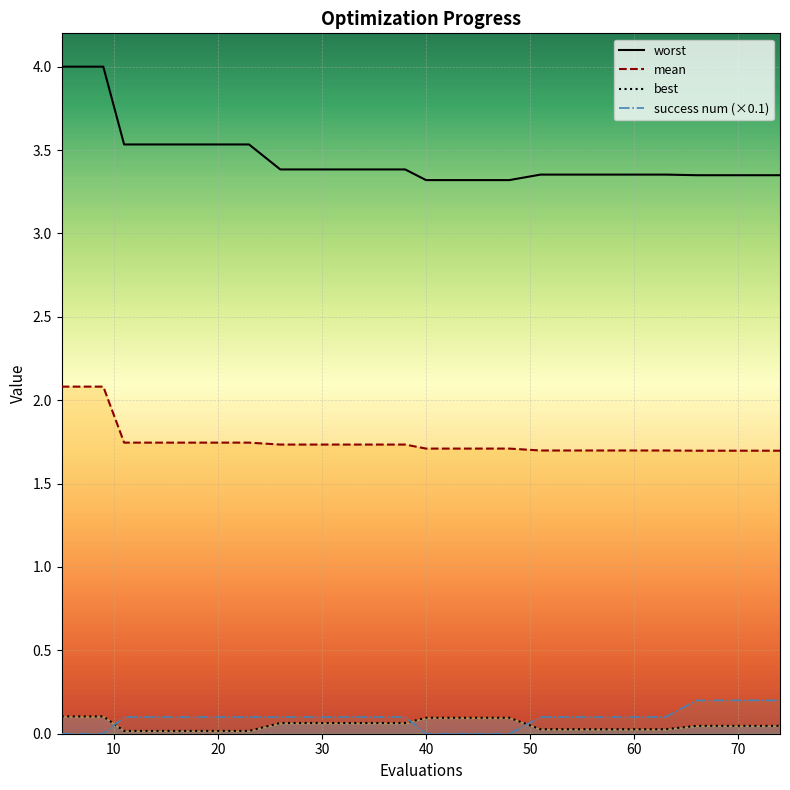

What is the sum of all success num (×0.1) values?

1.8